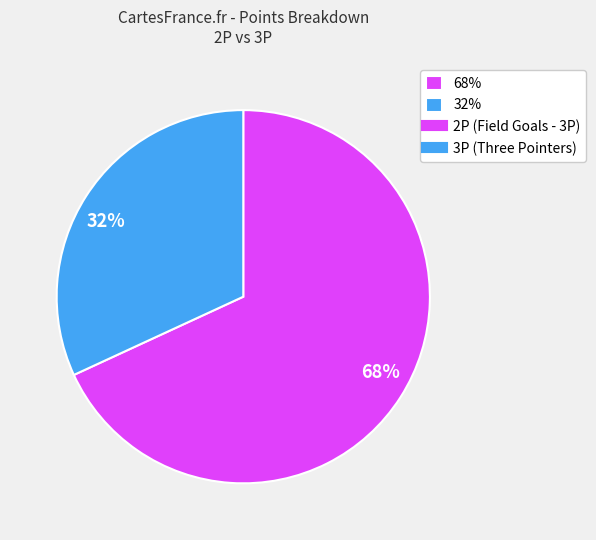

How many slices are in this pie chart?

2